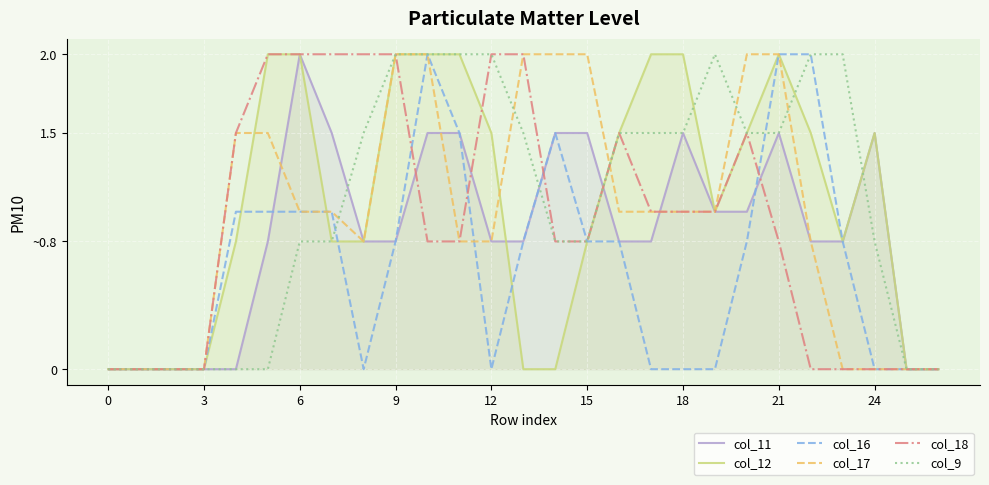

What are all the series names shown in the legend?

col_11, col_12, col_16, col_17, col_18, col_9